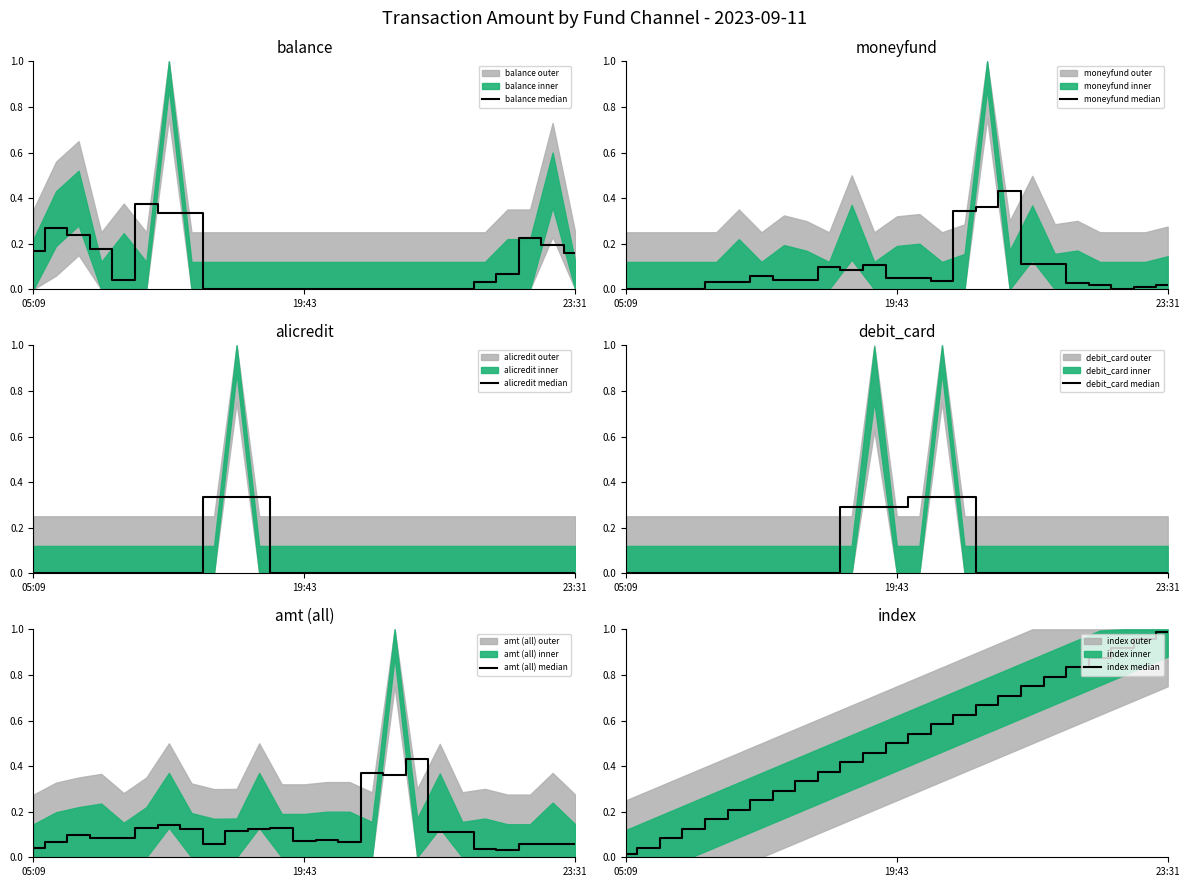

At how many categories does at least one series exceed 0?

25